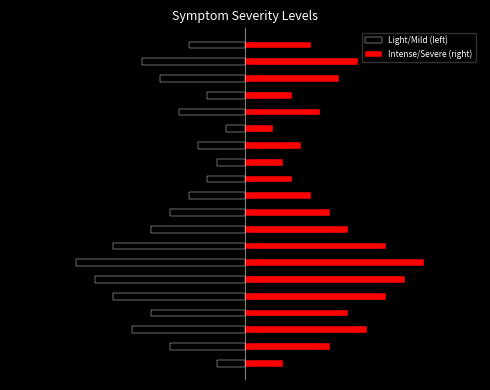

What is the difference between the Light/Mild (left) values at 9 and −10?

4